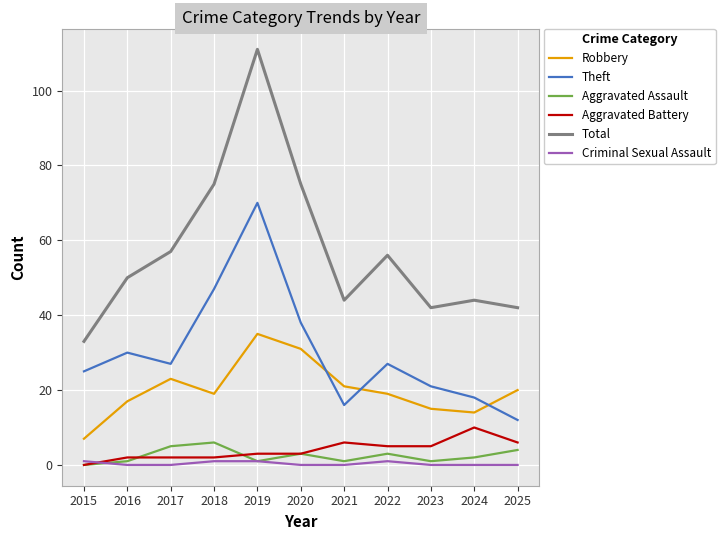

What is the difference between the second highest and second lowest values in the Total series?

33